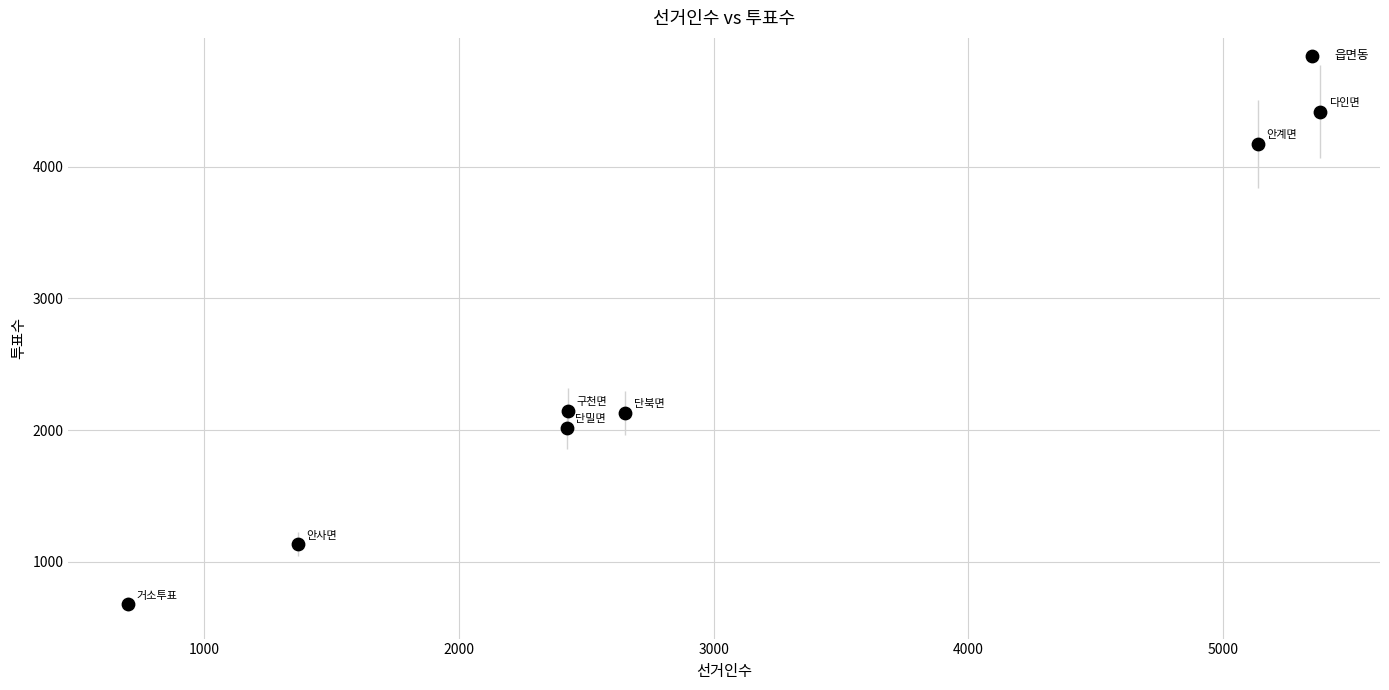

What is the average X value?

2870